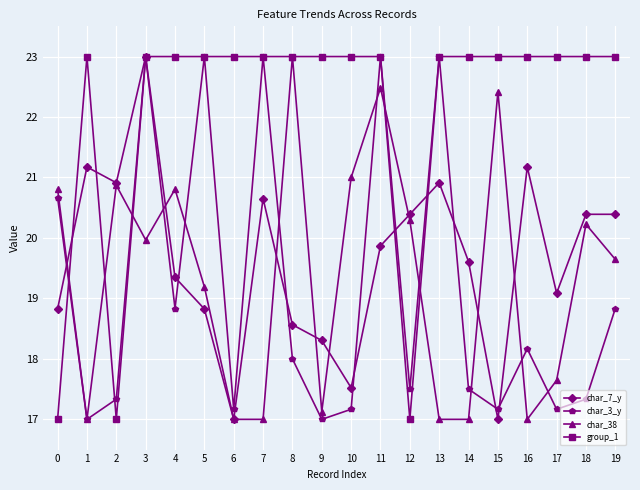

What is the greatest value displayed?

23.0